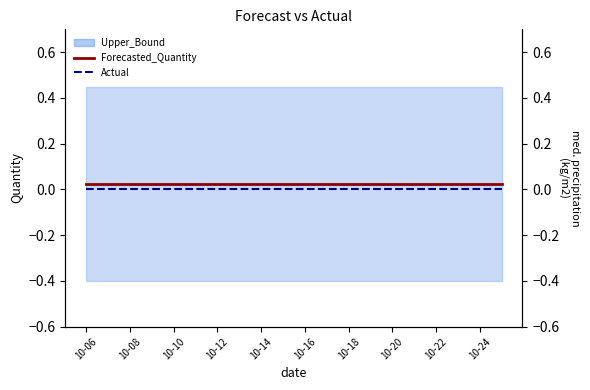

True or false: Forecasted_Quantity has a value of 0.0 at 15.

True